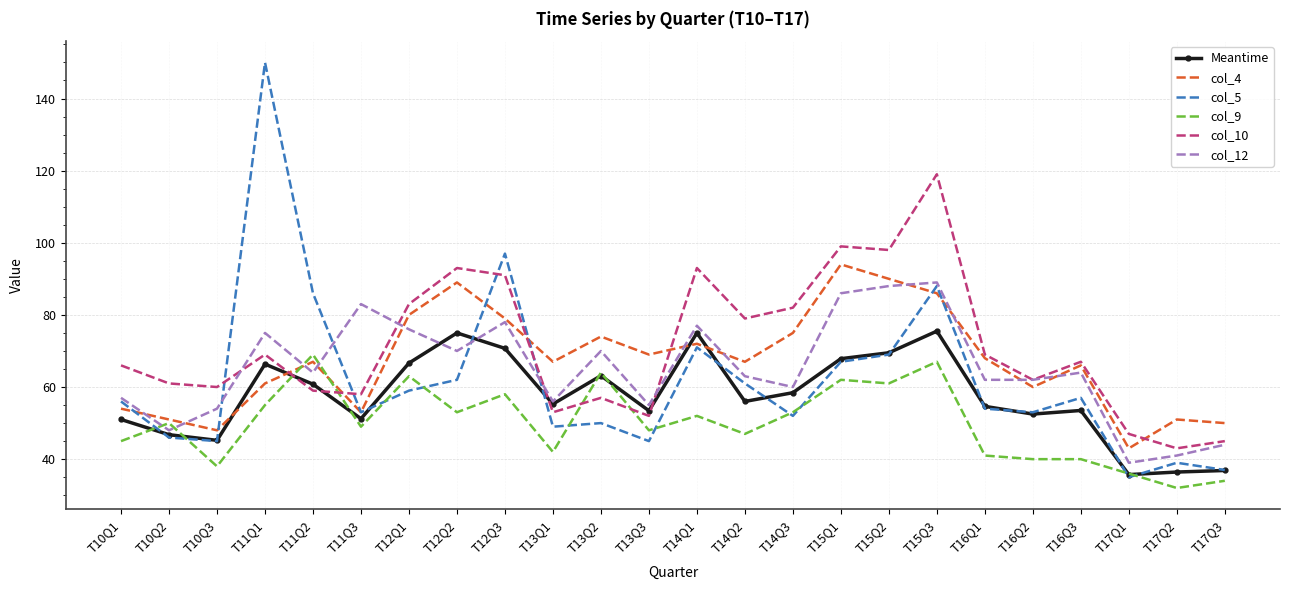

What is the spread (max minus min) of values at T13Q2?

24.0